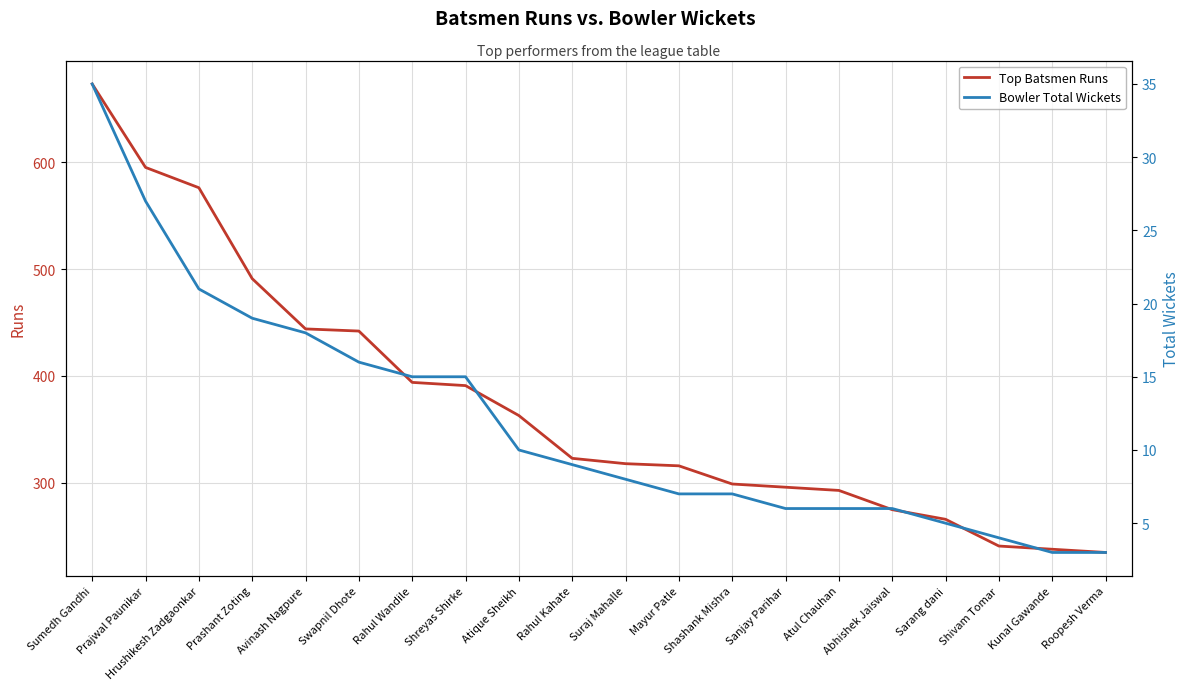

Reading left to right, list all the values displayed in this chart.

Top Batsmen Runs: 673	595	576	491	444	442	394	391	363	323	318	316	299	296	293	275	266	241	238	235
Bowler Total Wickets: 35	27	21	19	18	16	15	15	10	9	8	7	7	6	6	6	5	4	3	3